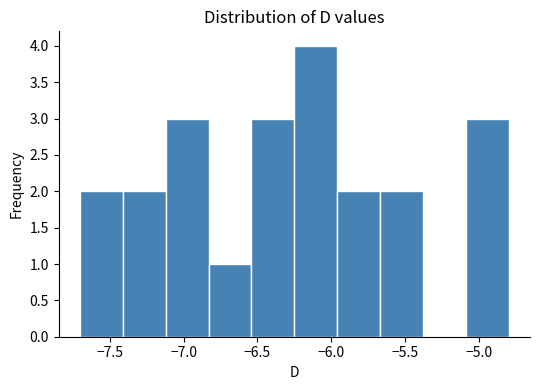

How tall is the bar that spans -5.96 to -5.67 on the x-axis? Neither the bar edges nor the heights are printed on the chart, so give them approximately, as read against the axes.

2